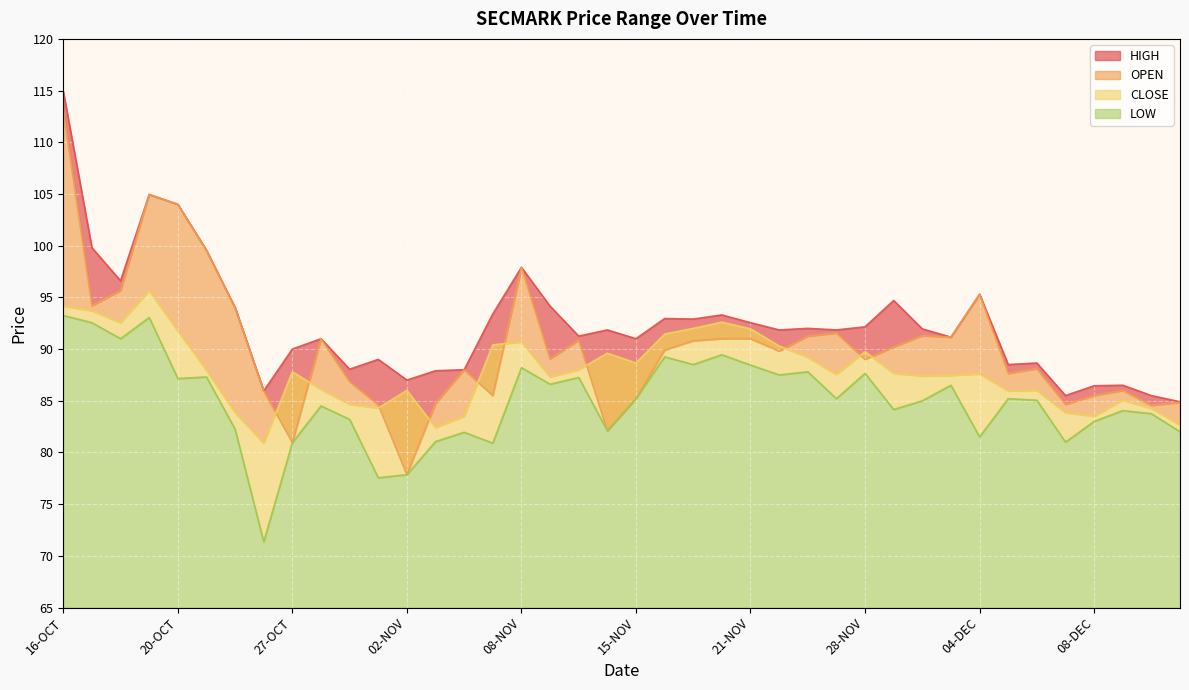

Between 08-NOV and 05-DEC, which series saw the biggest shift?

OPEN